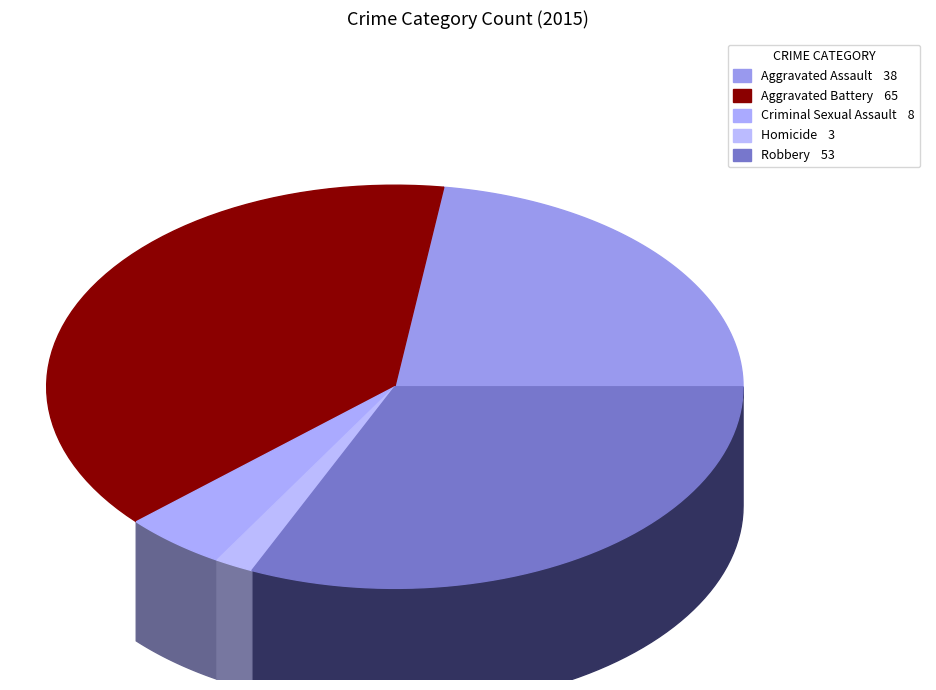

Which category has the biggest portion of the pie?

Aggravated Battery